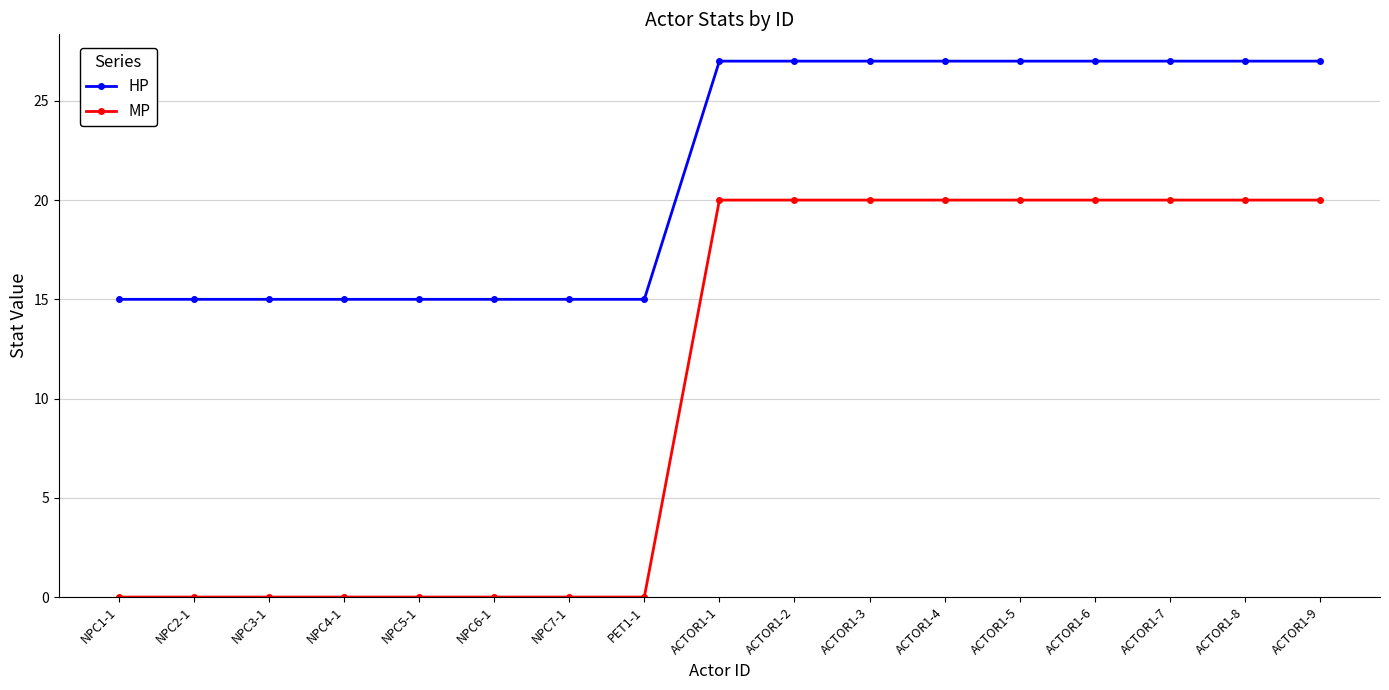

Reading left to right, transcribe all the data shown in this chart.

HP: 15	15	15	15	15	15	15	15	27	27	27	27	27	27	27	27	27
MP: 0	0	0	0	0	0	0	0	20	20	20	20	20	20	20	20	20